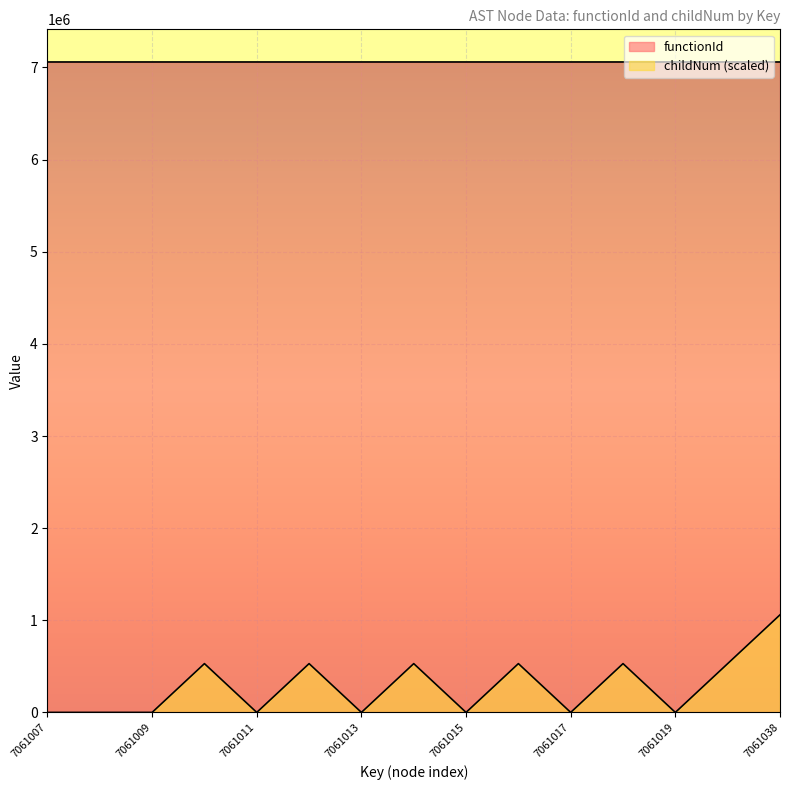

How many series are shown in this chart?

2